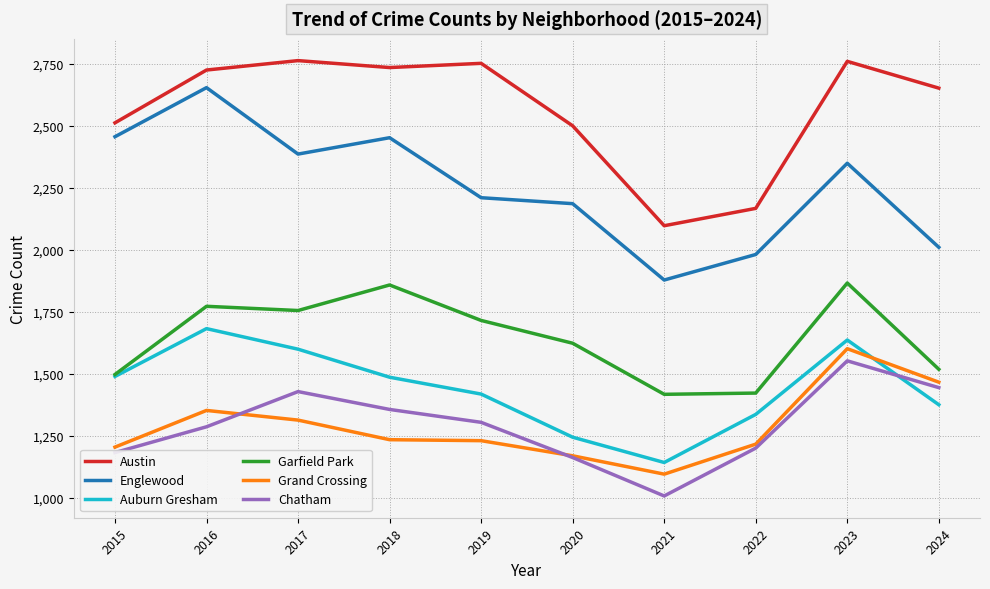

True or false: Austin and Garfield Park cross at least once.

False